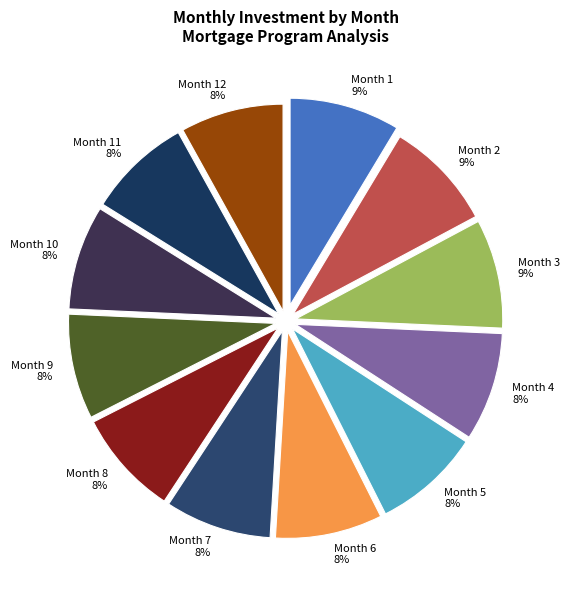

What is the ratio of the value at Month 3 to the value at Month 11?

1.1